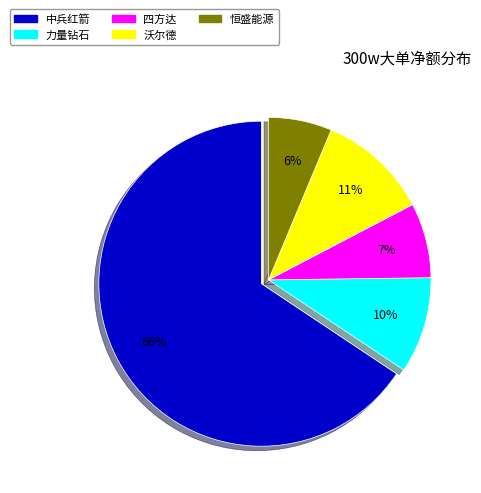

Does 沃尔德 account for over 50% of the chart?

No